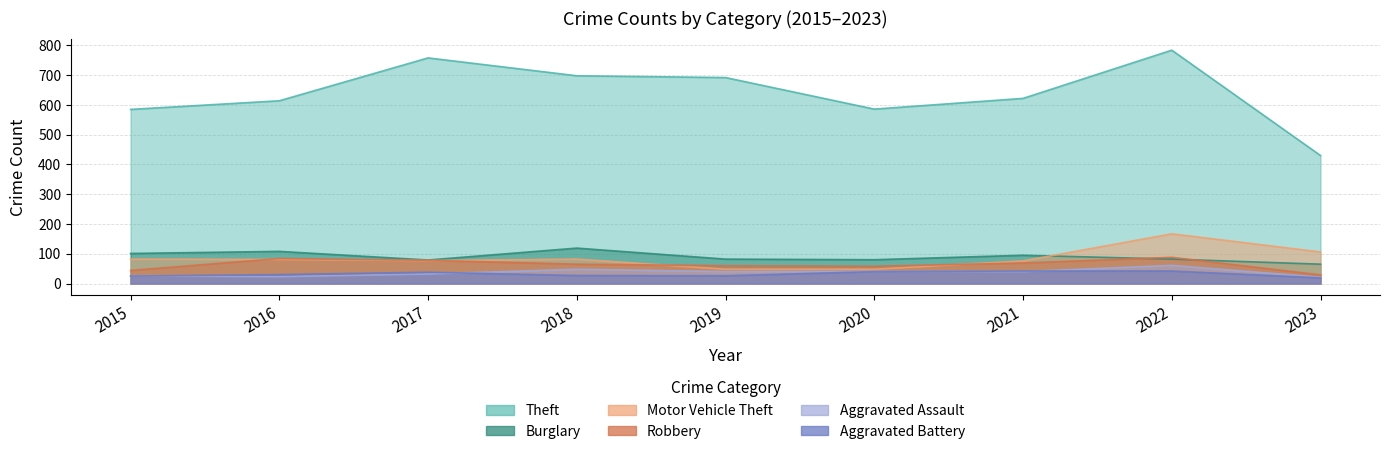

Rank the series at 2018 from highest to lowest value.

Theft, Burglary, Motor Vehicle Theft, Robbery, Aggravated Assault, Aggravated Battery